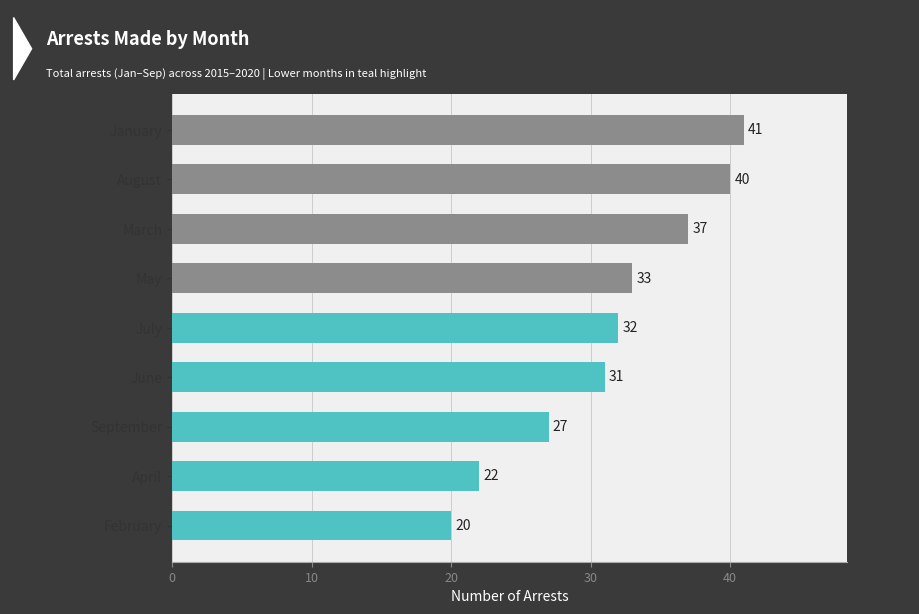

What is the sum of the values at March and May?

70